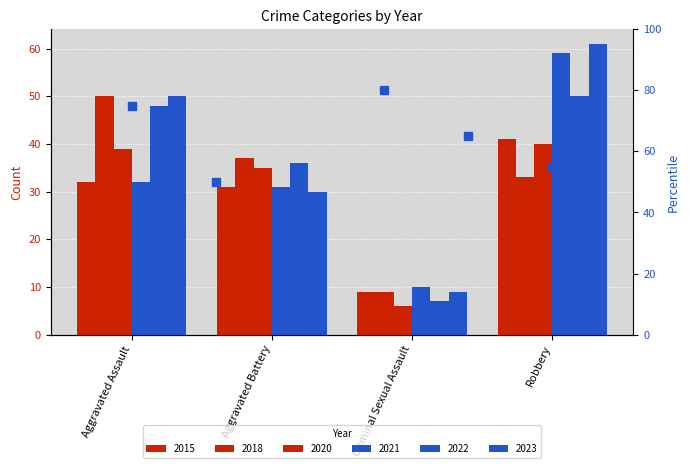

Are the bars grouped side by side (vs. stacked)?

Yes